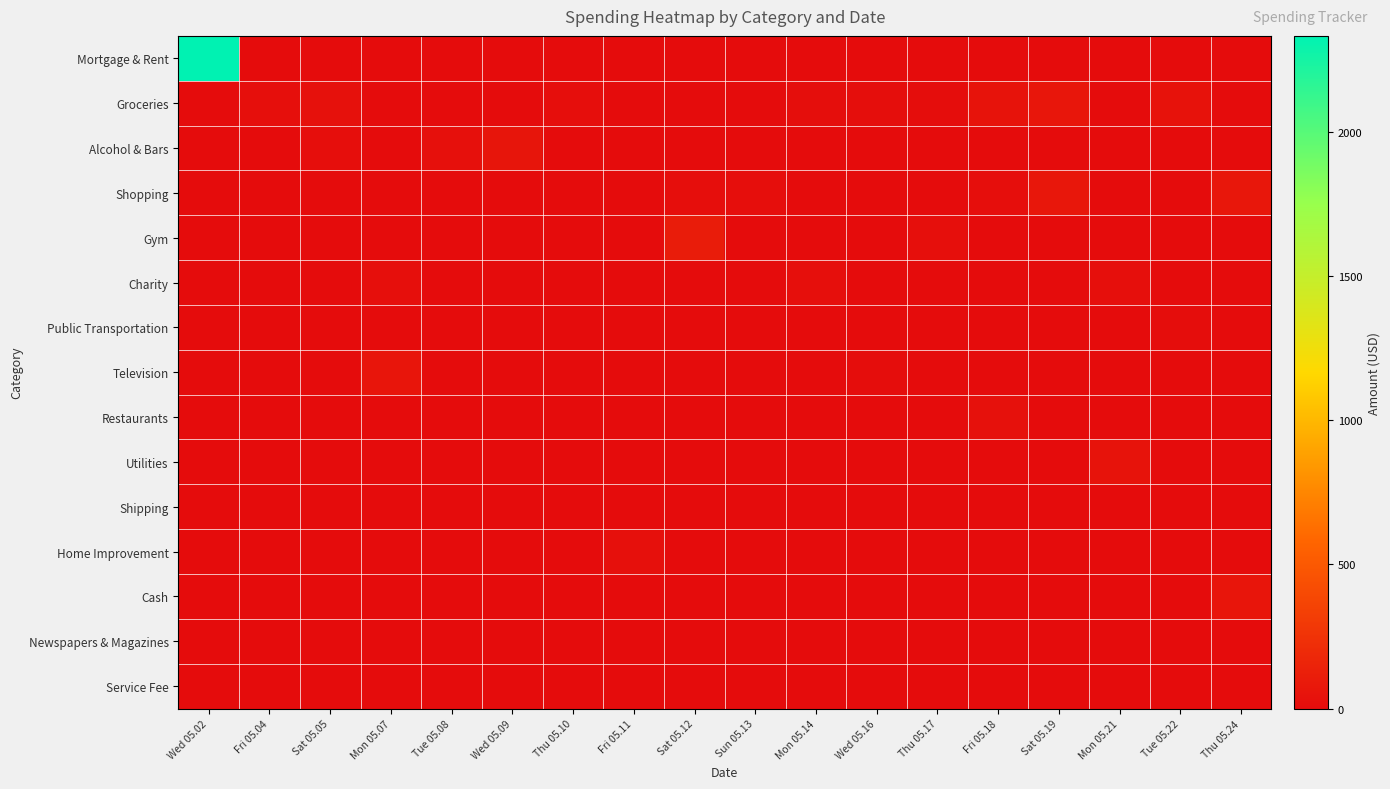

Which label corresponds to the largest value in the chart?

Wed 05.02